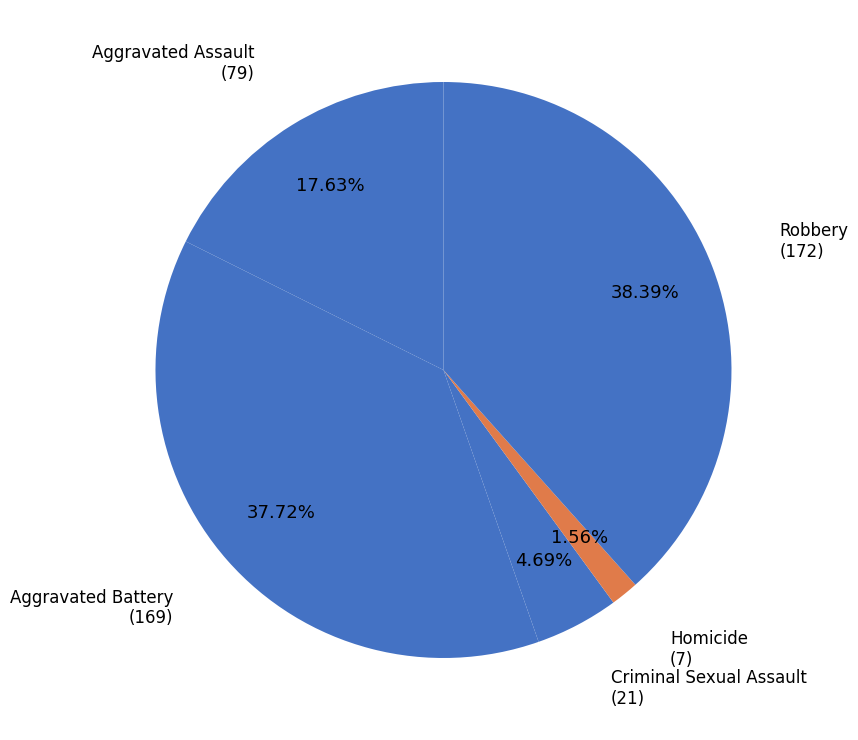

Is it true that Robbery is 38% of the pie?

True